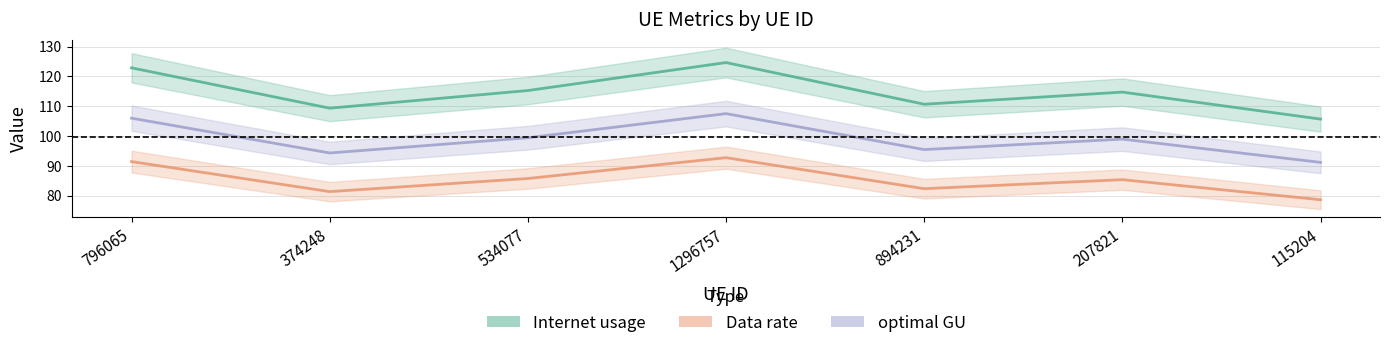

What position from the right is 1296757?

4